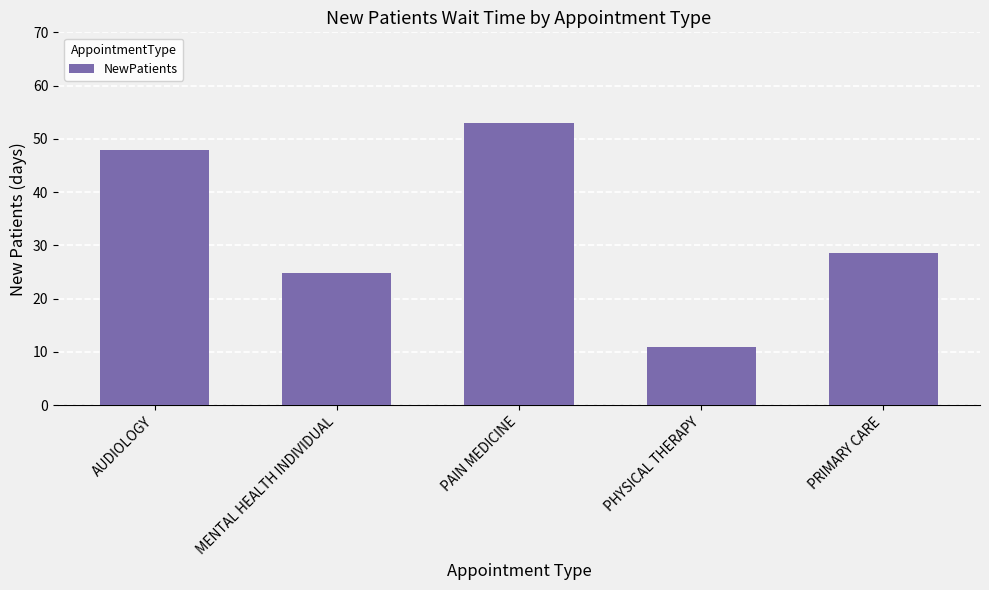

Rank the categories by value from highest to lowest.

PAIN MEDICINE, AUDIOLOGY, PRIMARY CARE, MENTAL HEALTH INDIVIDUAL, PHYSICAL THERAPY